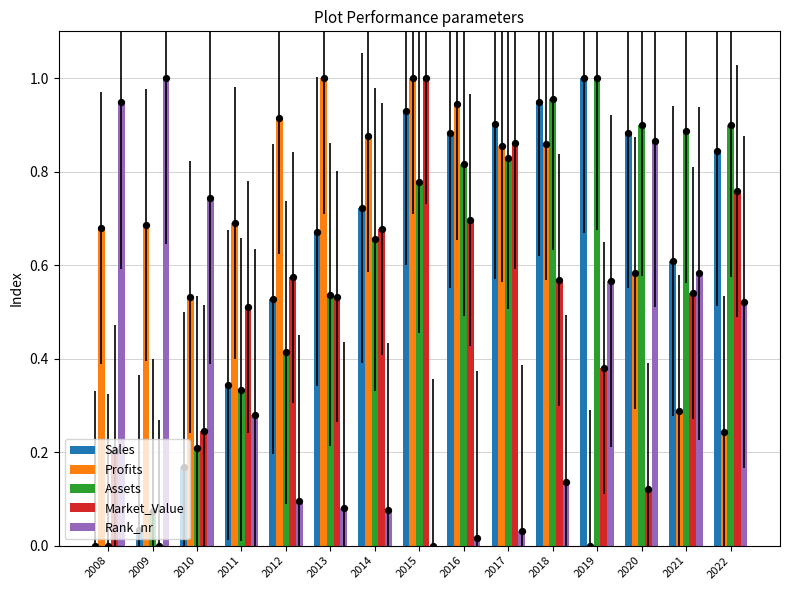

At which category is the sum across all series the highest?

2015